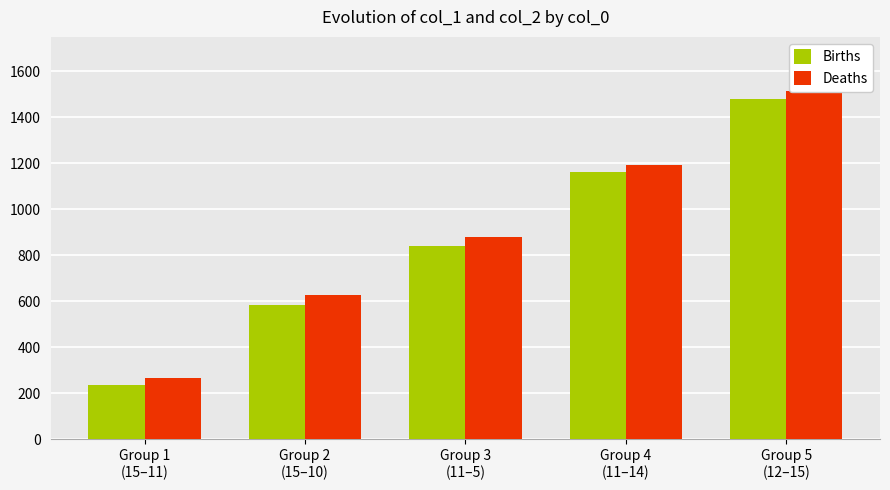

Between Group 2
(15–10) and Group 5
(12–15), which series saw the biggest shift?

Births